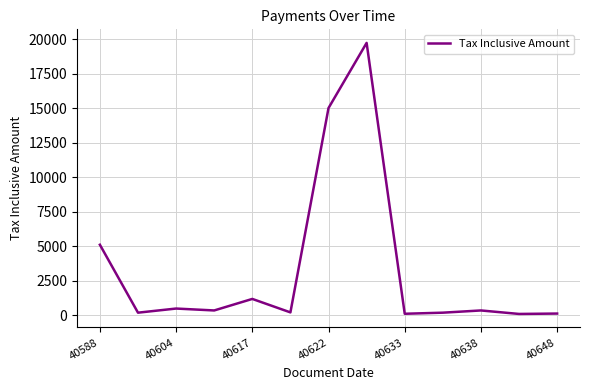

How many lines are shown in the chart?

1